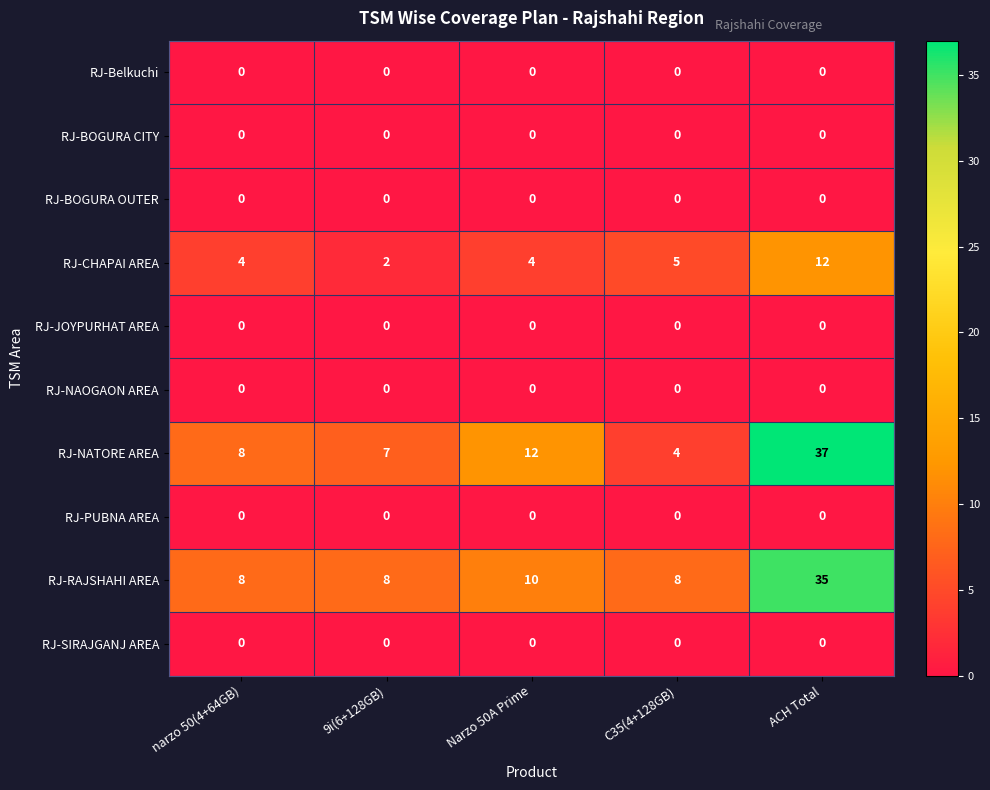

How many data points does each series have?

5